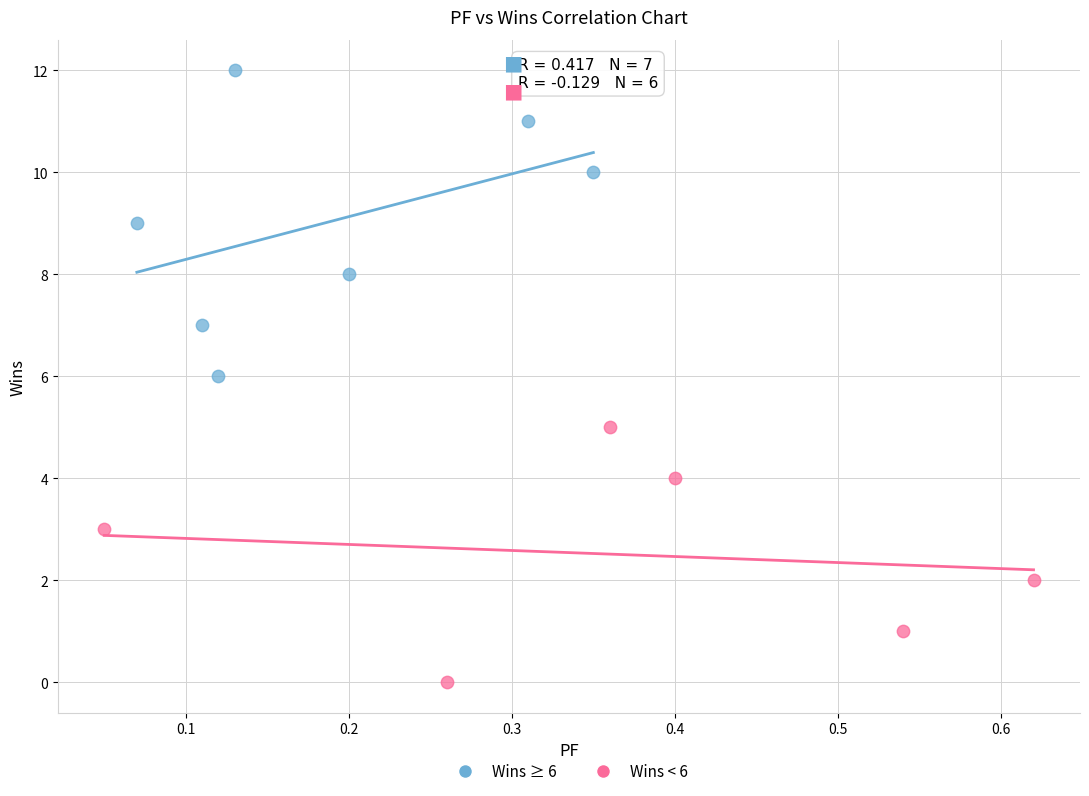

Which series reaches the maximum Y coordinate?

Wins ≥ 6